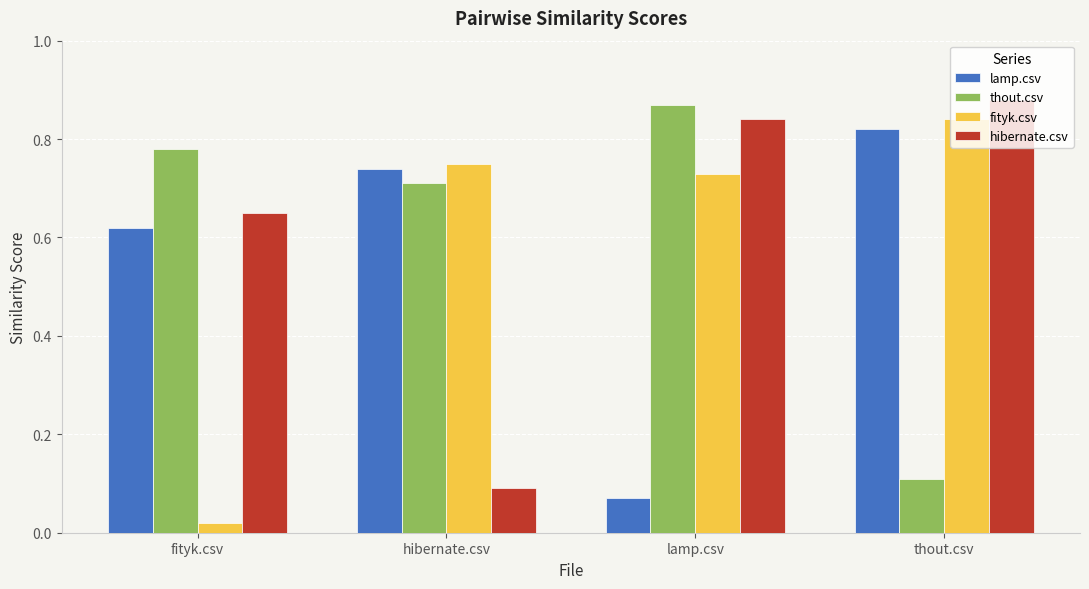

At how many categories does at least one series exceed 0?

4